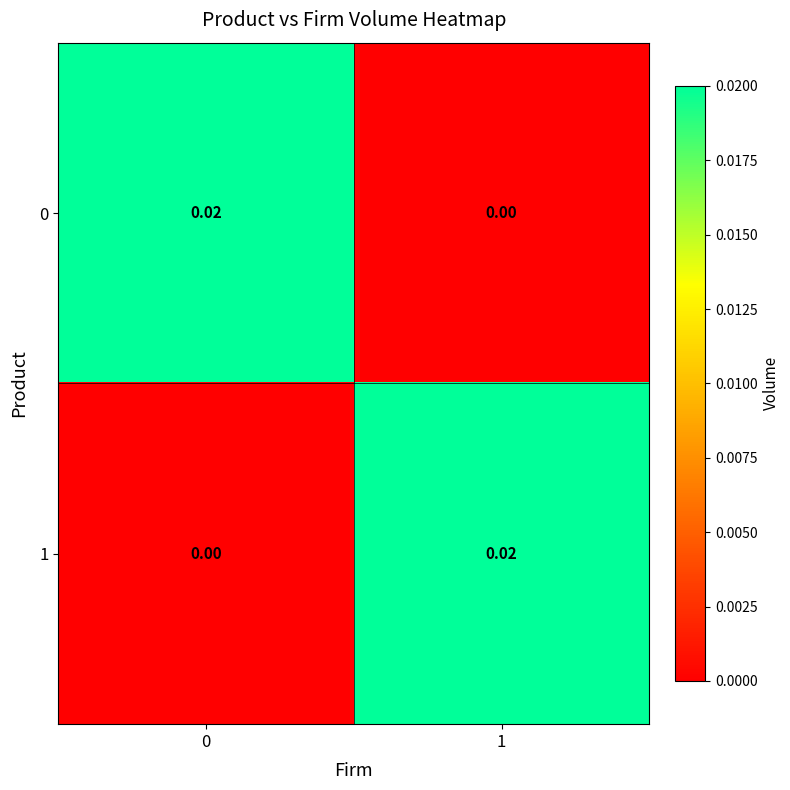

Is the value of 0 at 0 greater than the value of 1 at 0?

Yes